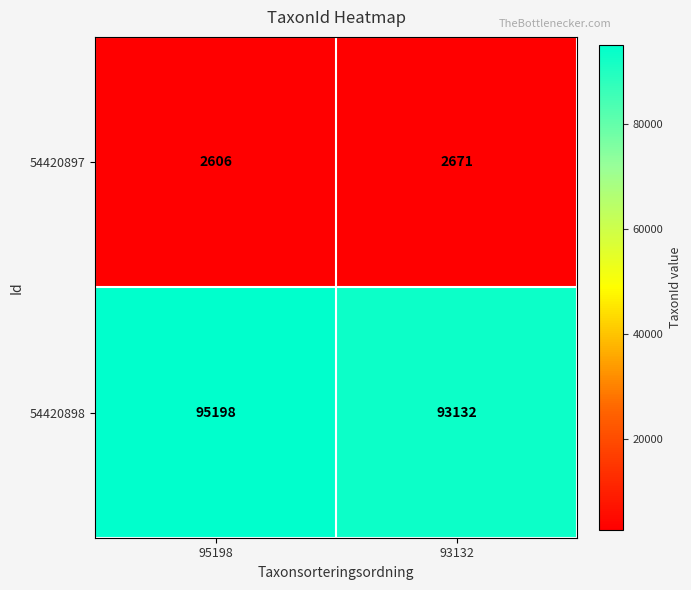

Reading left to right, extract all data points from this chart.

54420897: 2606	2671
54420898: 95198	93132